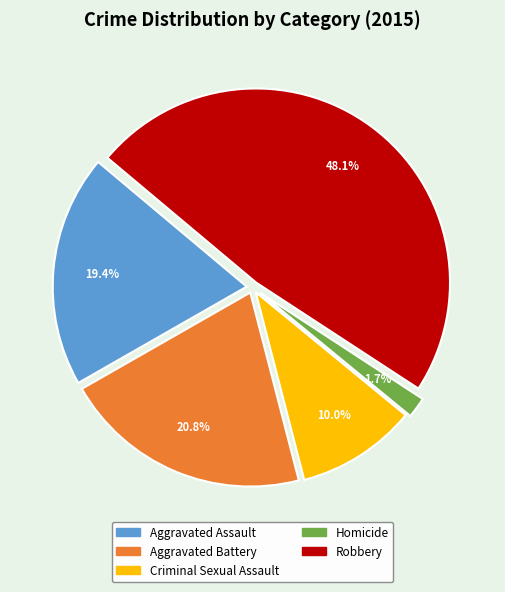

Rank the categories by value from lowest to highest.

Homicide, Criminal Sexual Assault, Aggravated Assault, Aggravated Battery, Robbery